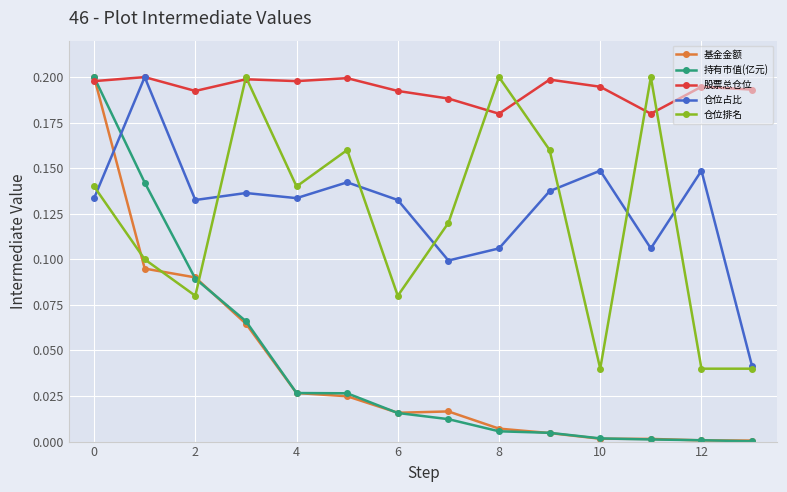

How many times do 仓位排名 and 持有市值(亿元) cross each other?

1